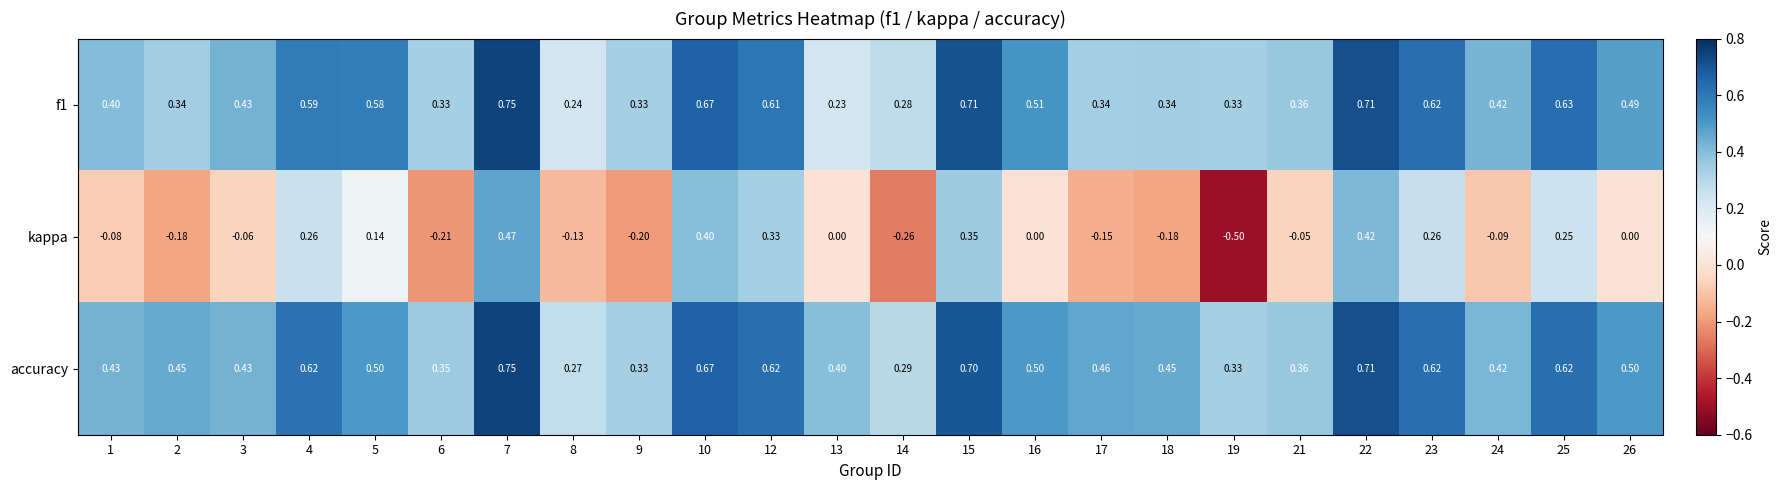

Rank the series at 13 from highest to lowest value.

accuracy, f1, kappa